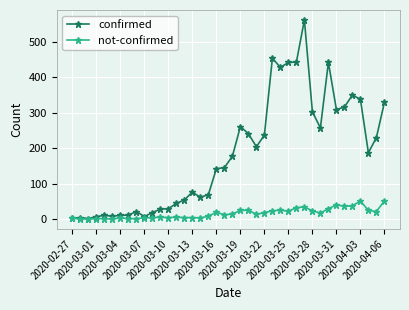

Is this an area chart (filled region under the line)?

No